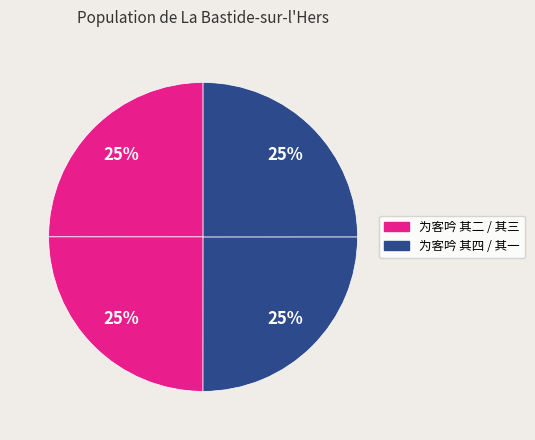

Count the number of slices in the pie.

4